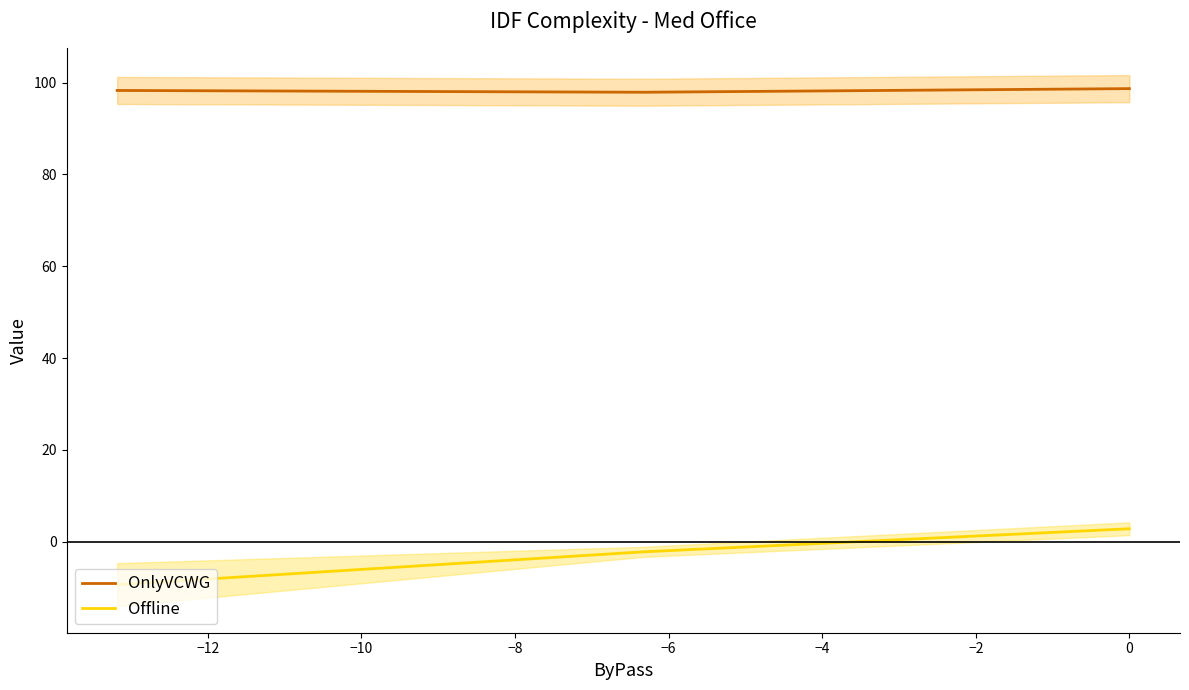

What is the maximum value for OnlyVCWG?

98.7